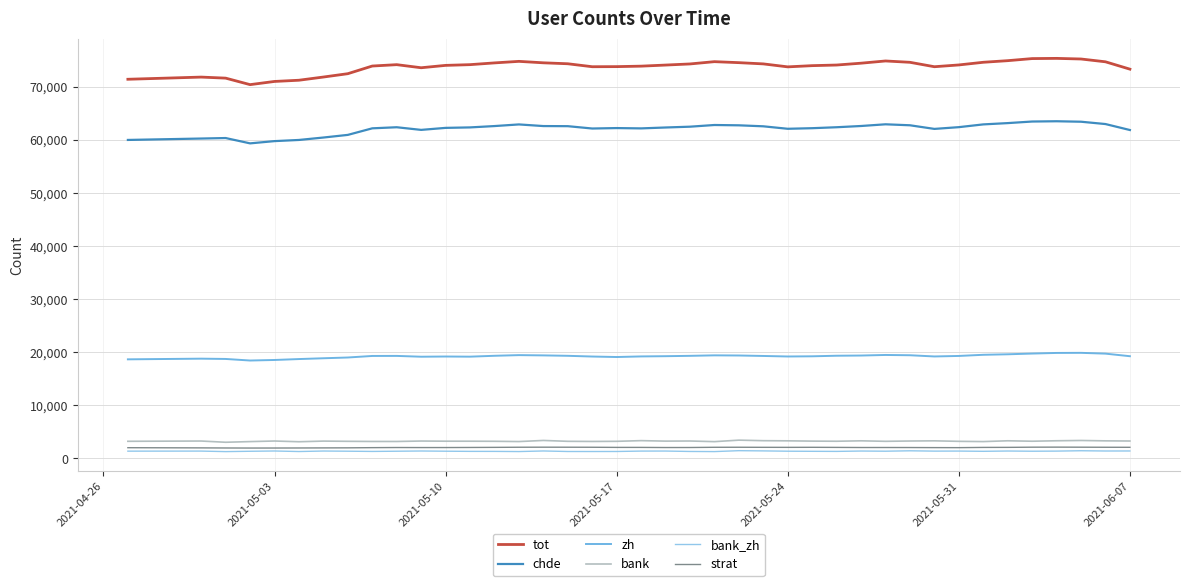

What is the greatest value displayed?

75366